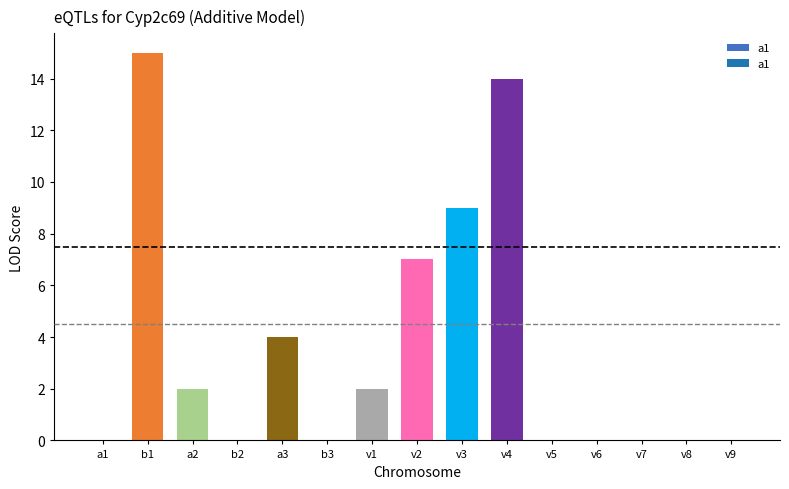

What is the difference between the maximum and minimum values?

15